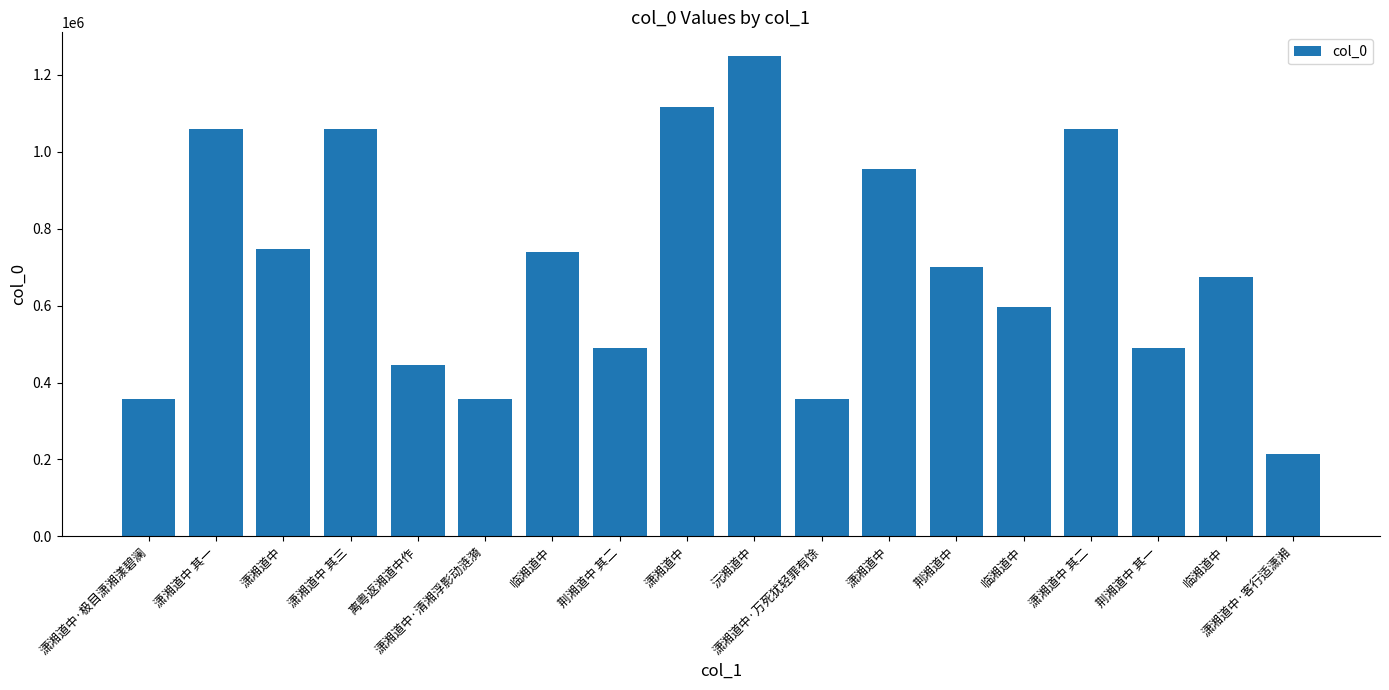

List the labels in order of value, largest first.

沅湘道中, 潇湘道中, 潇湘道中 其三, 潇湘道中 其二, 潇湘道中 其一, 潇湘道中, 潇湘道中, 临湘道中, 荆湘道中, 临湘道中, 临湘道中, 荆湘道中 其二, 荆湘道中 其一, 离粤返湘道中作, 潇湘道中·极目潇湘漾碧澜, 潇湘道中·万死犹轻罪有馀, 潇湘道中·清湘浮影动涟漪, 潇湘道中·客行适潇湘